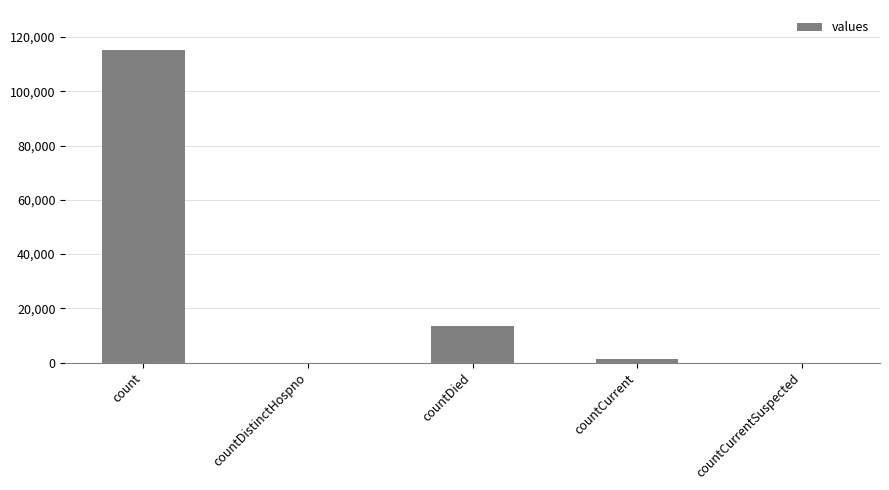

How many series are shown in this chart?

1